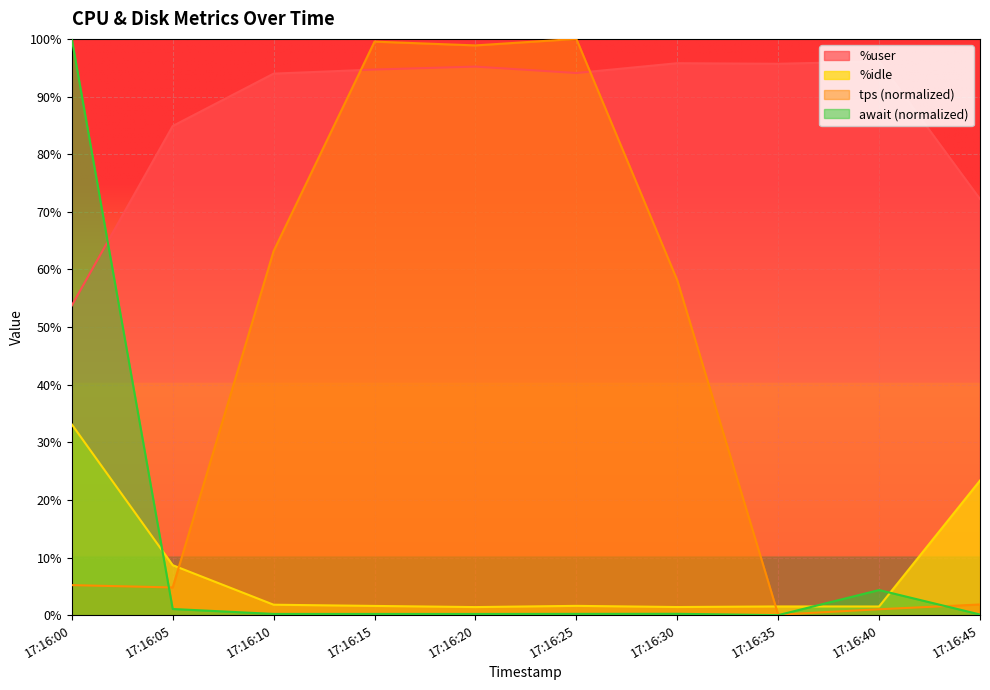

Reading left to right, transcribe all the data shown in this chart.

%user: 53.7	84.9	94.0	94.7	95.2	94.1	95.8	95.7	96.1	72.2
%idle: 33.1	8.7	1.8	1.6	1.4	1.6	1.4	1.5	1.5	23.4
tps: 5.2	4.8	63.2	99.5	98.9	100.0	58.1	0.1	1.0	1.8
await: 100.0	1.1	0.2	0.2	0.2	0.2	0.2	0.0	4.4	0.1